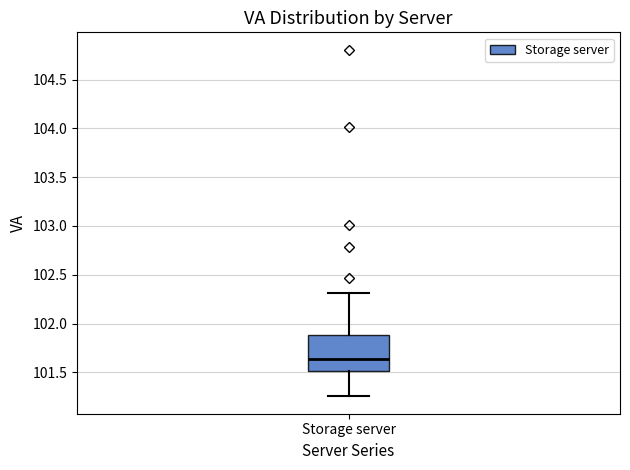

Where does the lower whisker of the box for Storage server end on the y-axis? The values are not printed on the chart, so give them approximately, as read against the axis.

101.25